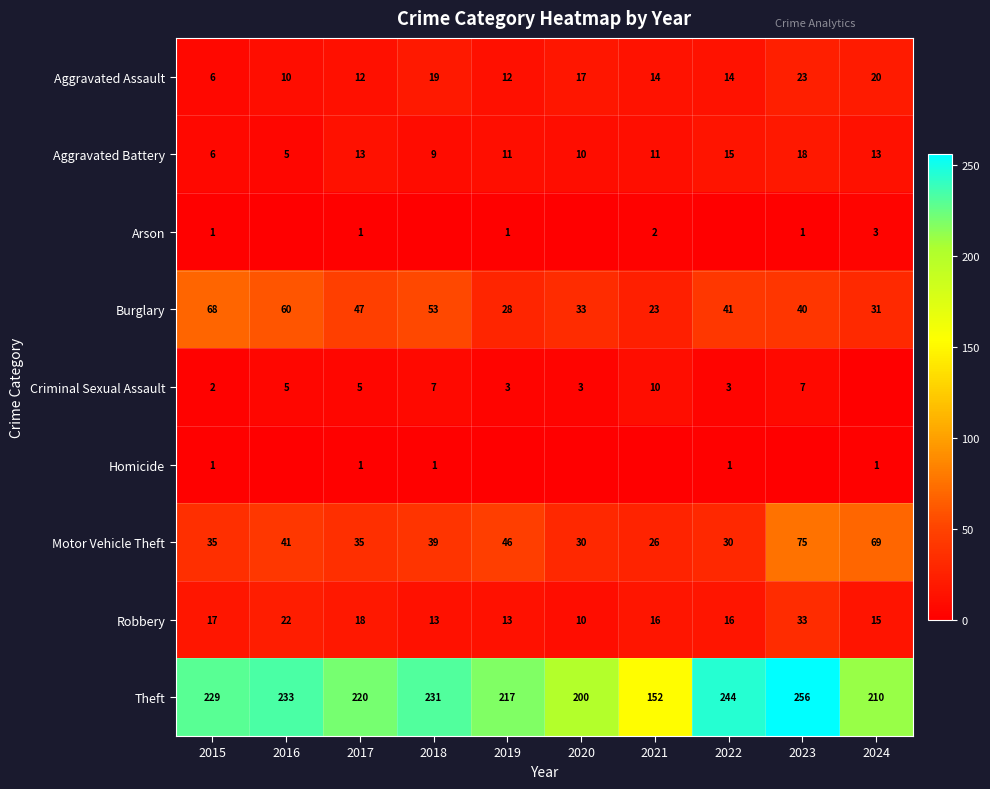

The value of Robbery at 2022 is 8. True or false?

False